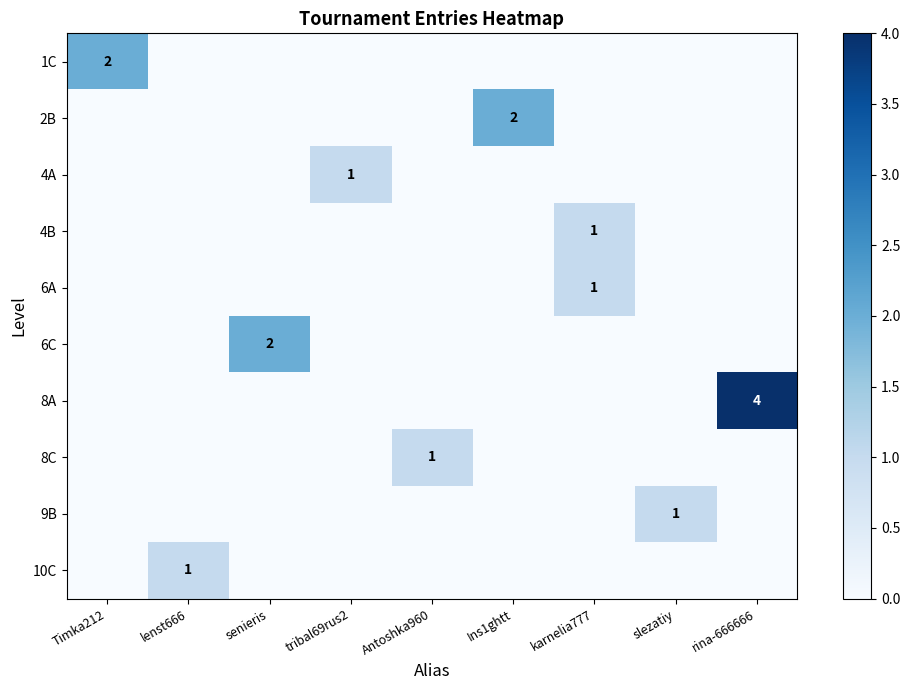

The value of 1C at Timka212 is 1. True or false?

False